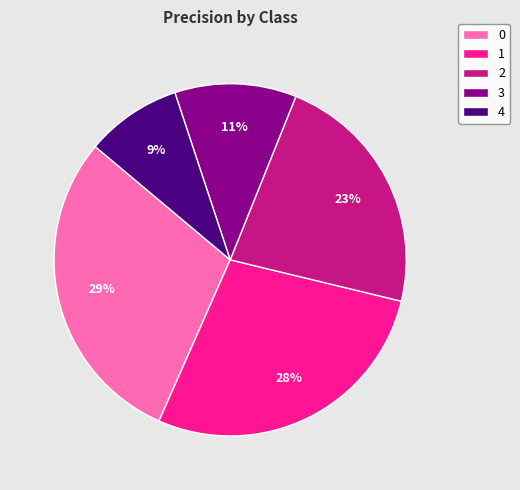

To the nearest percent, what is the average slice percentage?

20%